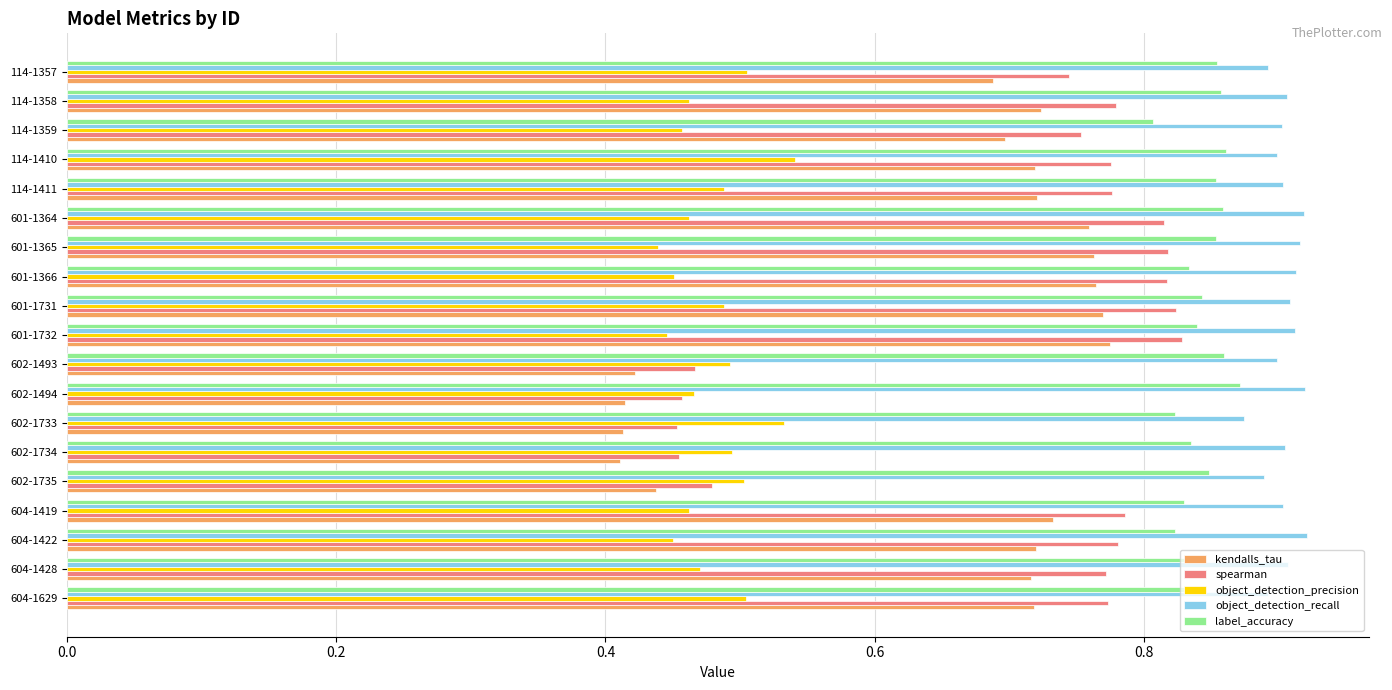

Which series has the largest total across all categories?

object_detection_recall